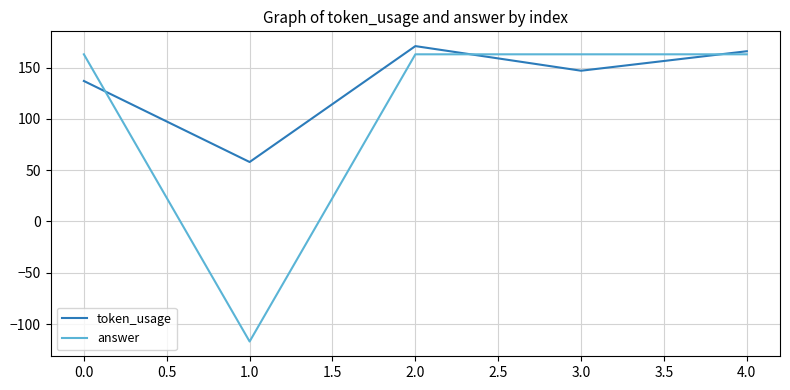

Does the chart have visible grid lines?

Yes